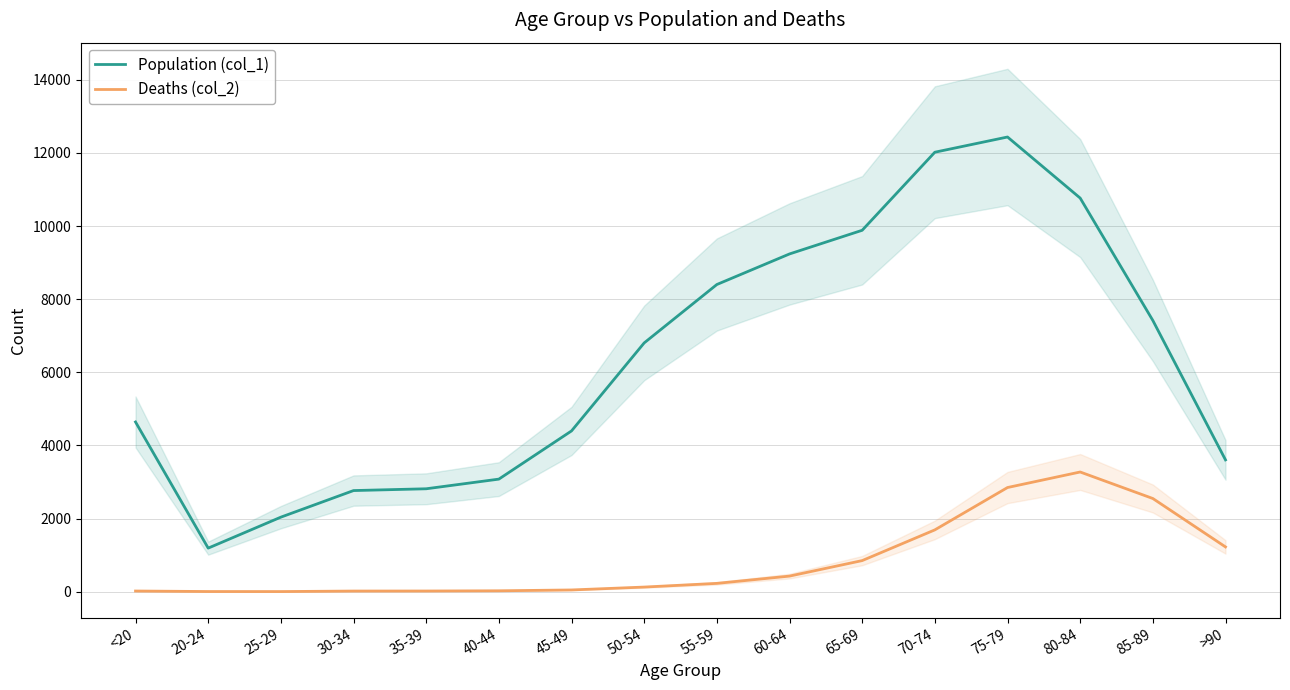

At which label is Population (col_1) closest to 6812?

50-54